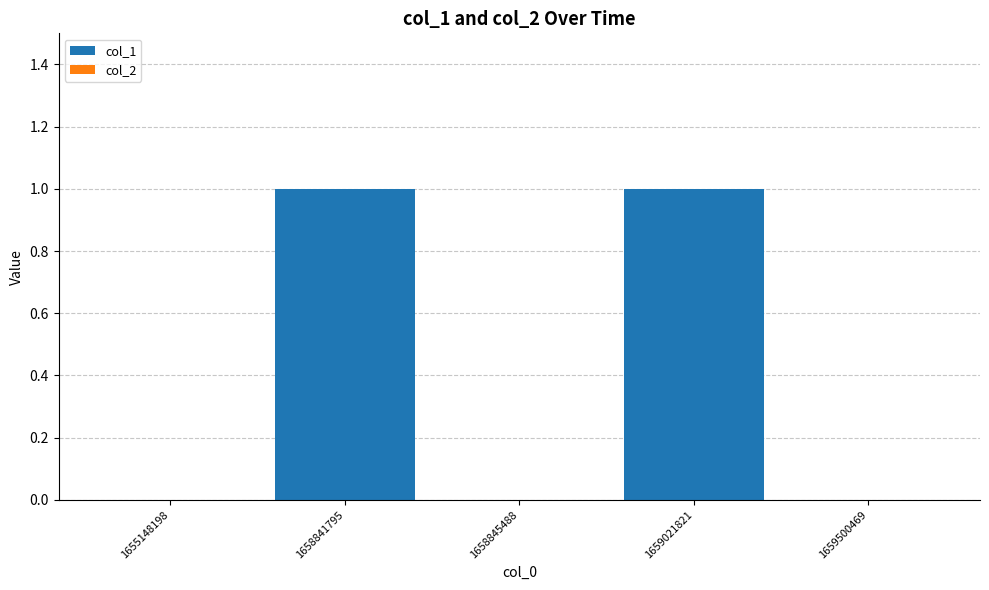

The chart shows a value of 0 at 1655148198. True or false?

True